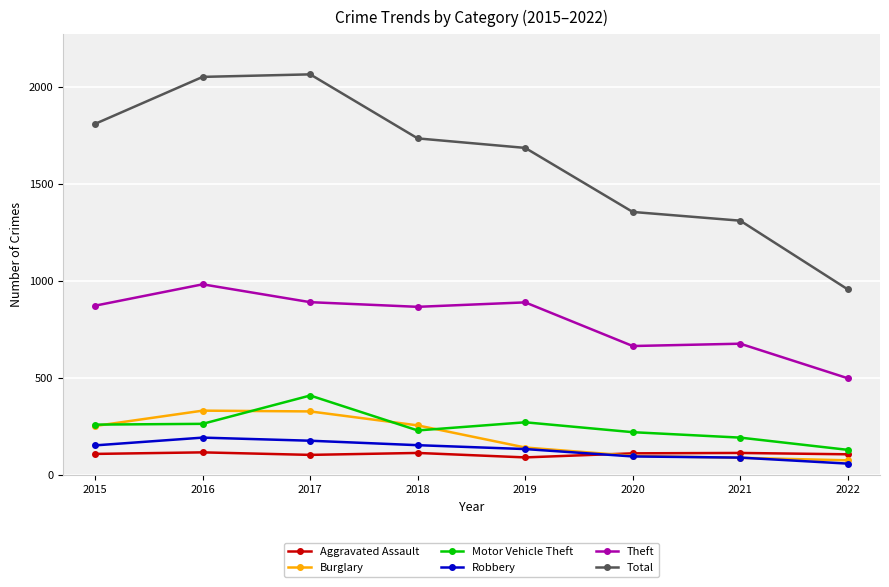

How many categories are shown in the chart?

8